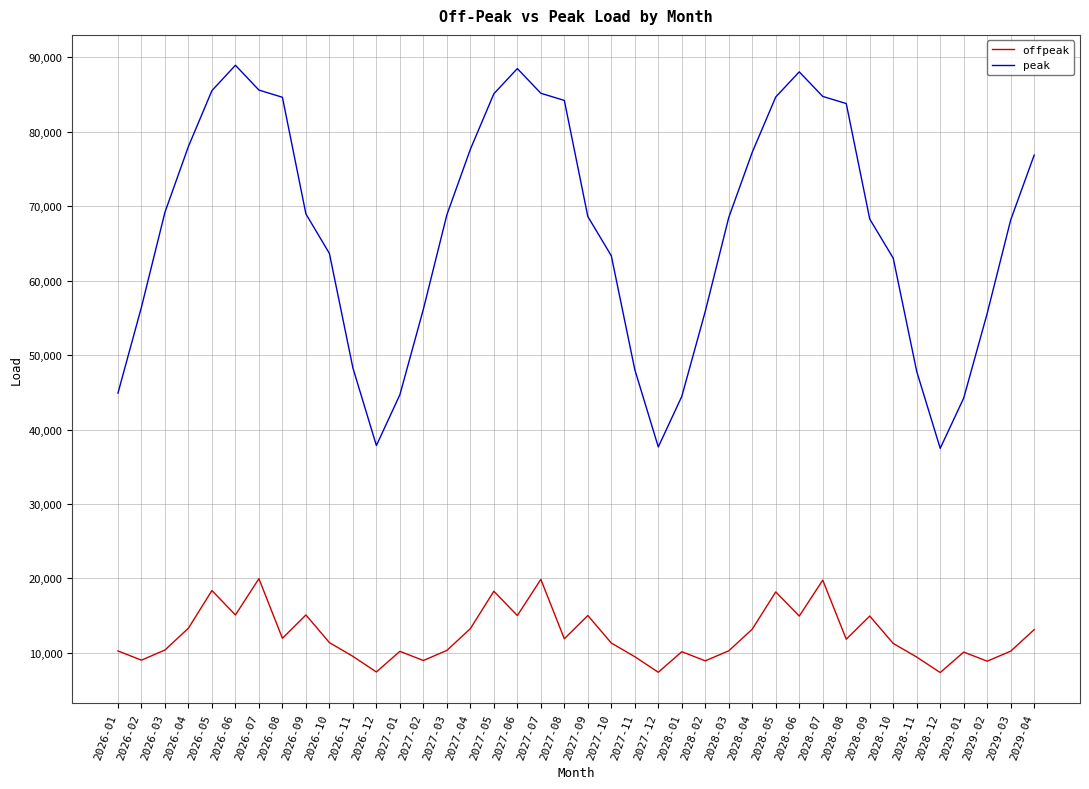

What is the sum of the peak values at 2028-01 and 2028-08?

128227.7